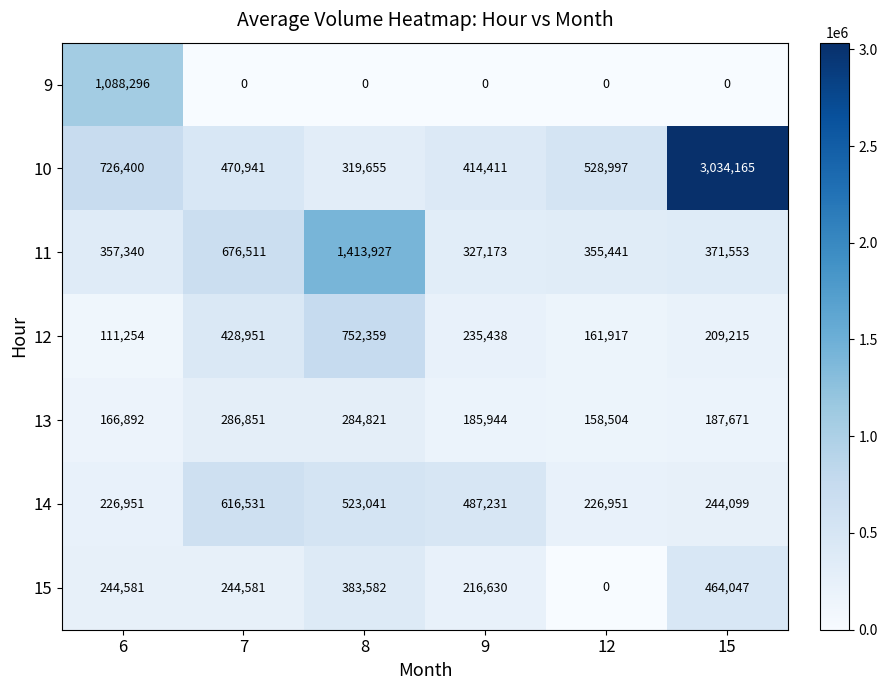

What is the difference between the maximum and second lowest values in the 13 series?

119959